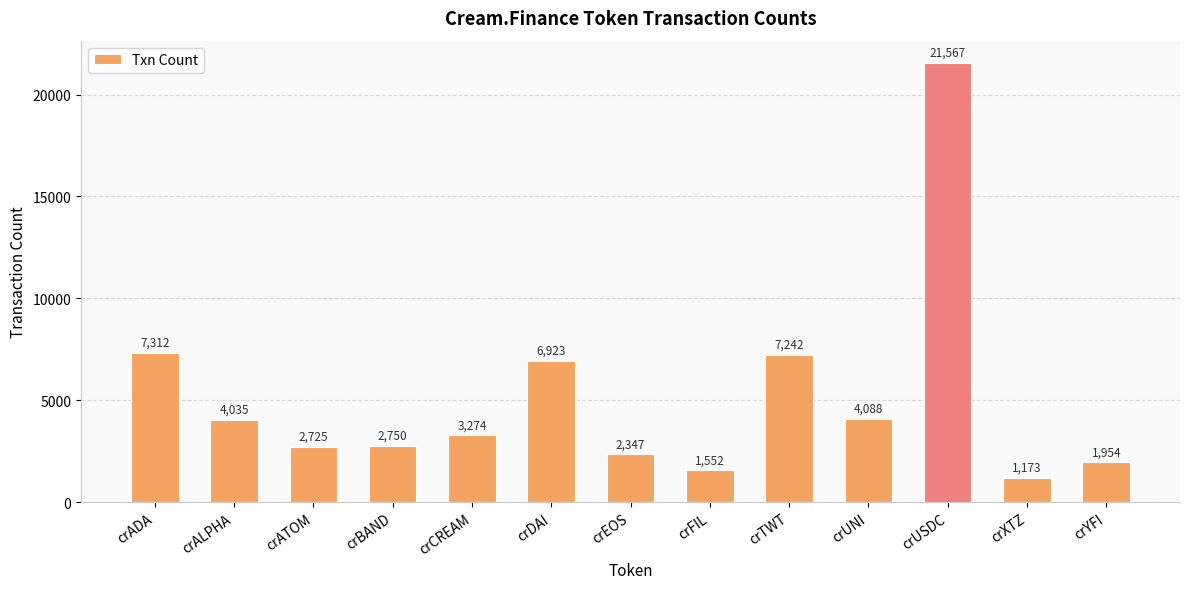

Approximately how many times larger is the value at crCREAM compared to crEOS?

1.4